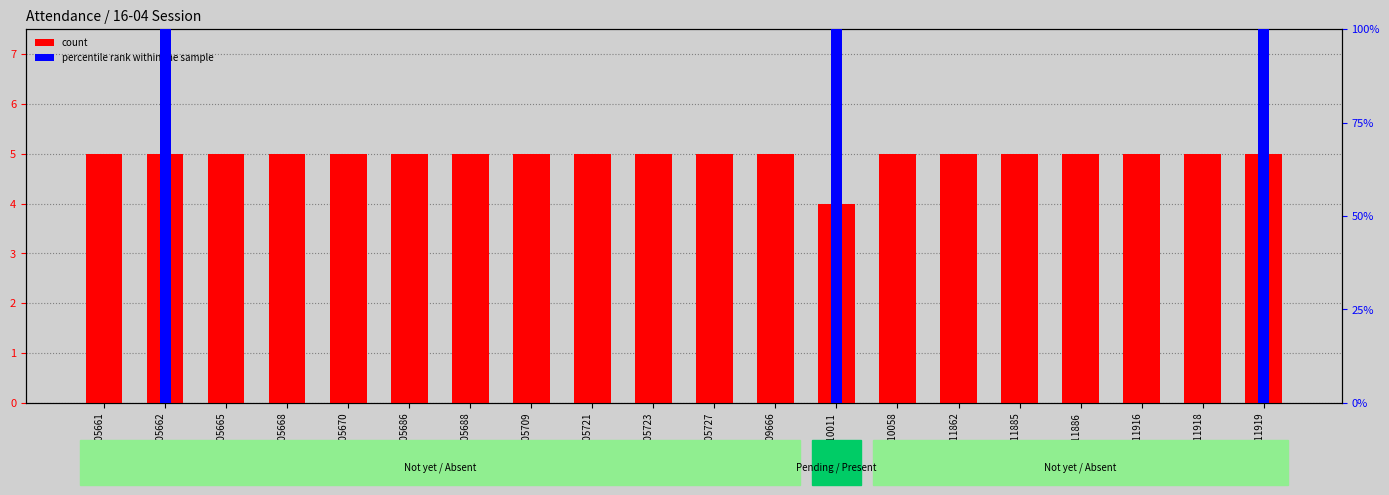

True or false: count has a value of 5 at B2105670.

True